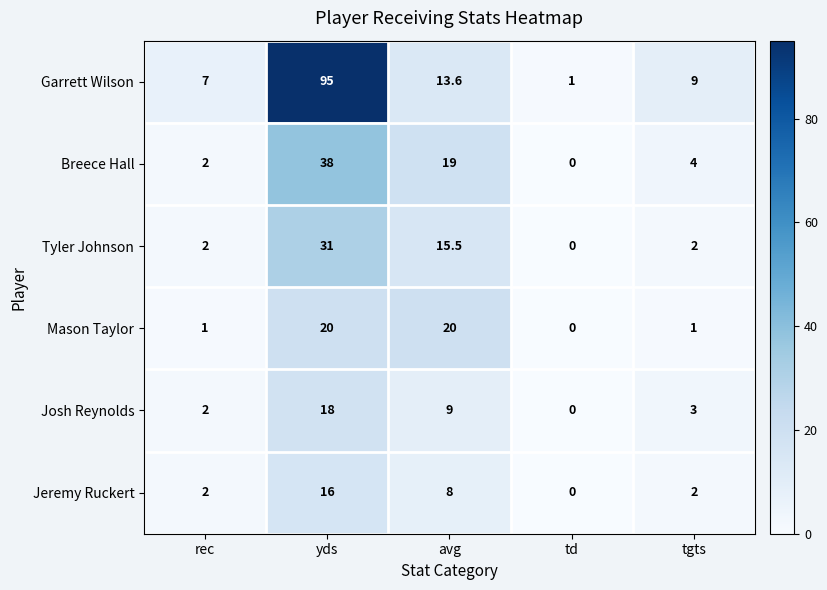

Reading left to right, what are all the values shown in this chart?

Garrett Wilson: 7.0	95.0	13.6	1.0	9.0
Breece Hall: 2.0	38.0	19.0	0.0	4.0
Tyler Johnson: 2.0	31.0	15.5	0.0	2.0
Mason Taylor: 1.0	20.0	20.0	0.0	1.0
Josh Reynolds: 2.0	18.0	9.0	0.0	3.0
Jeremy Ruckert: 2.0	16.0	8.0	0.0	2.0